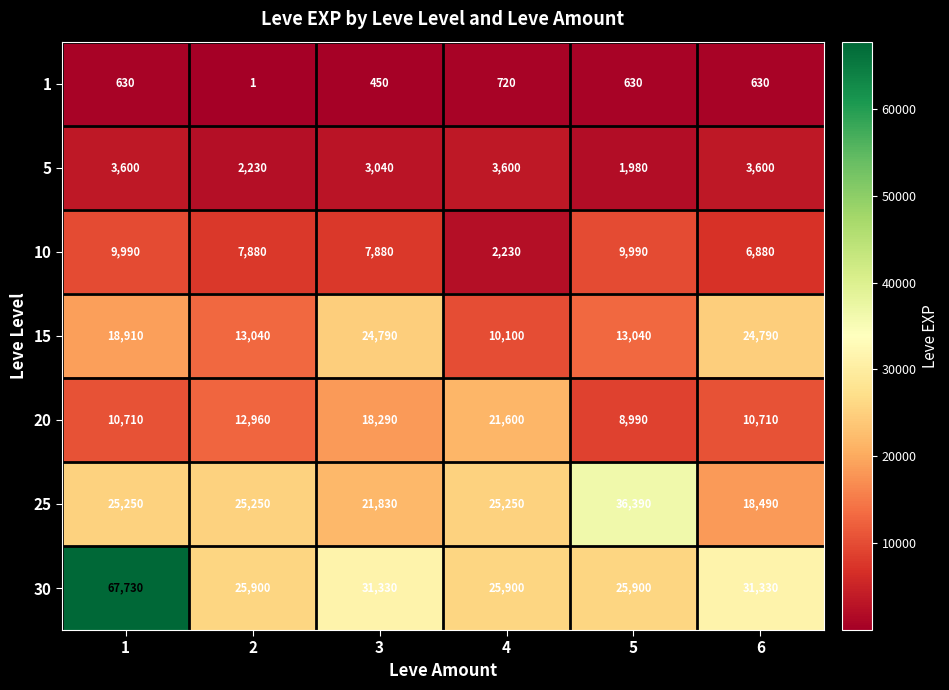

At 5, list the series in order from smallest to largest.

1, 5, 20, 10, 15, 30, 25